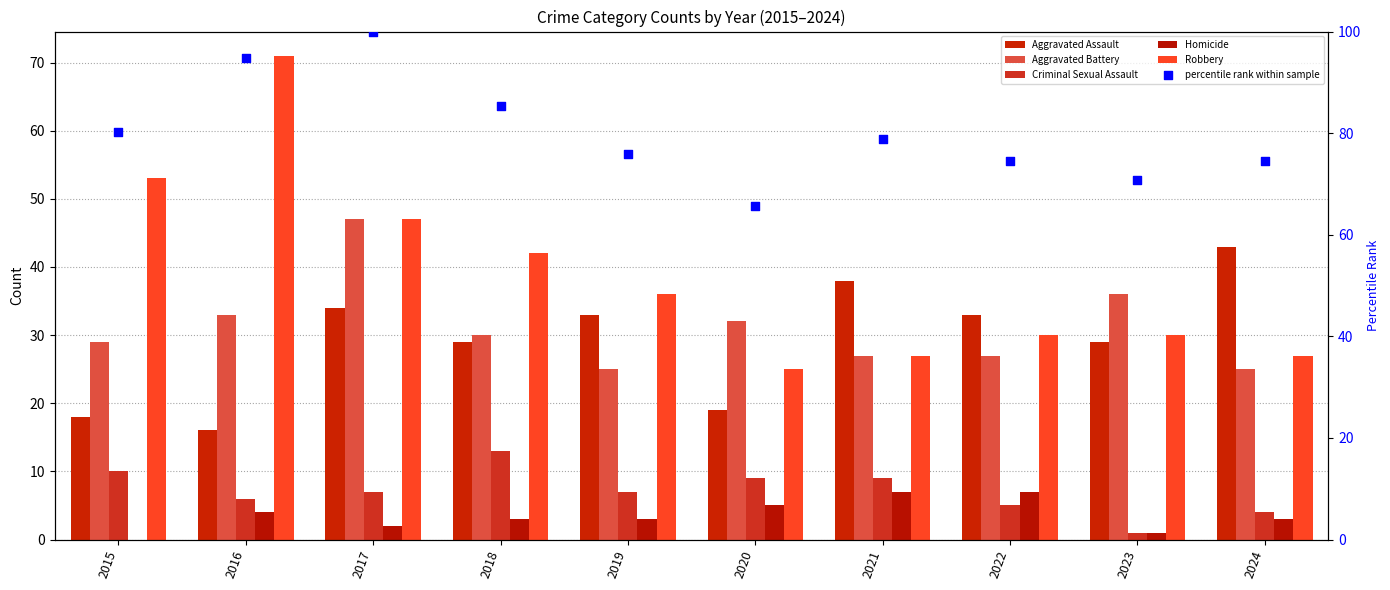

At how many categories does at least one series exceed 75?

6